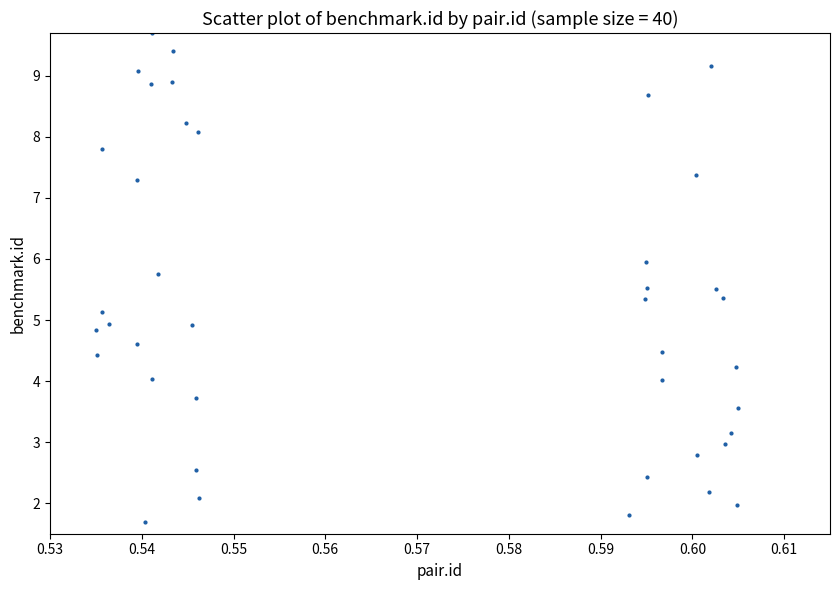

What is the range of Y values (max minus min)?

8.0